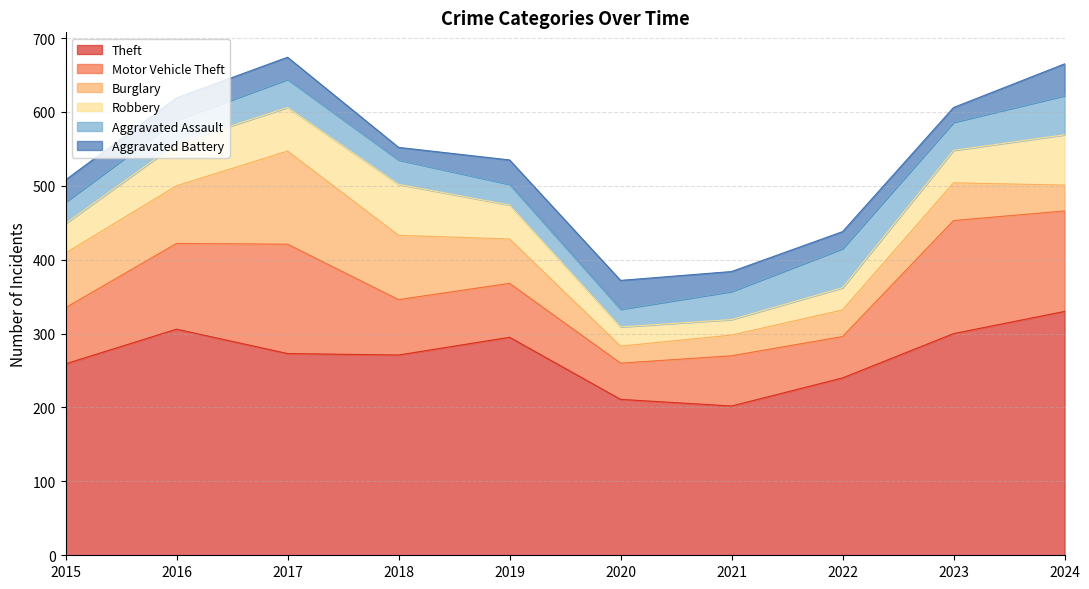

How many intersections are there between Motor Vehicle Theft and Burglary?

2